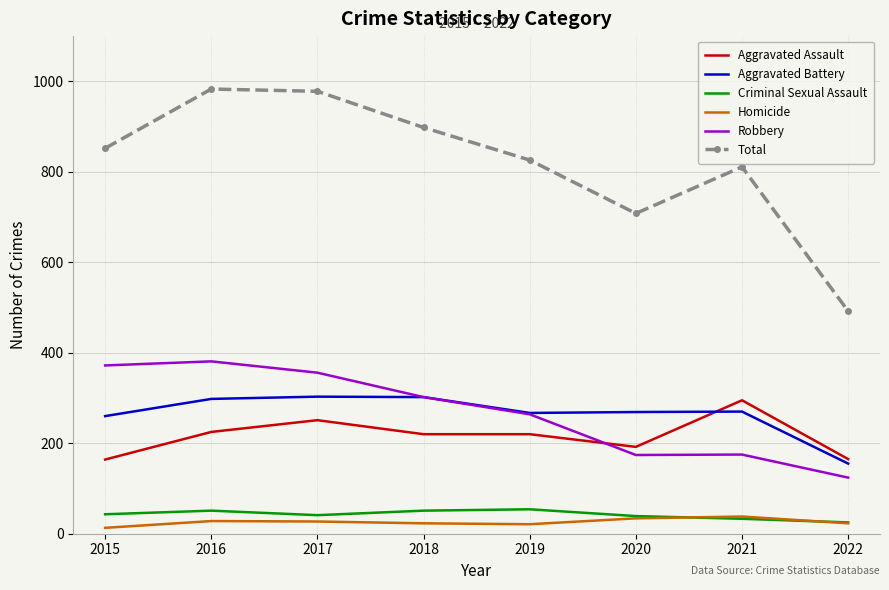

Which series has the widest spread of values?

Total